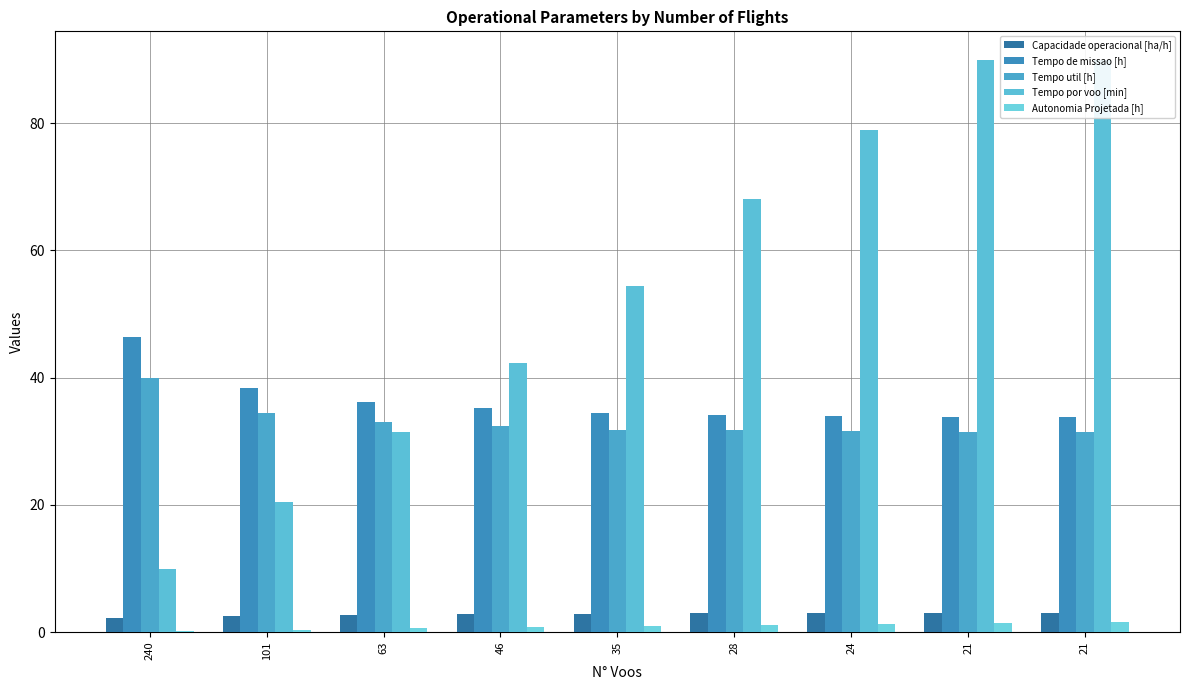

Which series has the widest spread of values?

Tempo por voo [min]